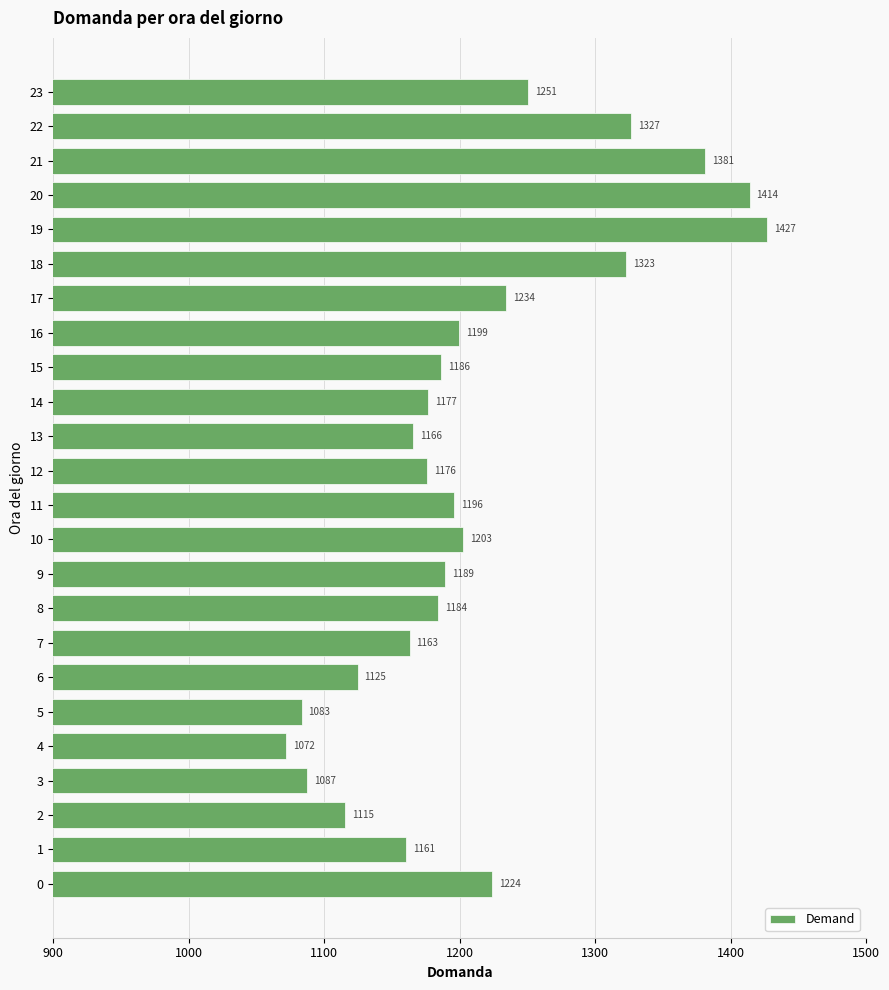

The value at 11 is 750.8. True or false?

False